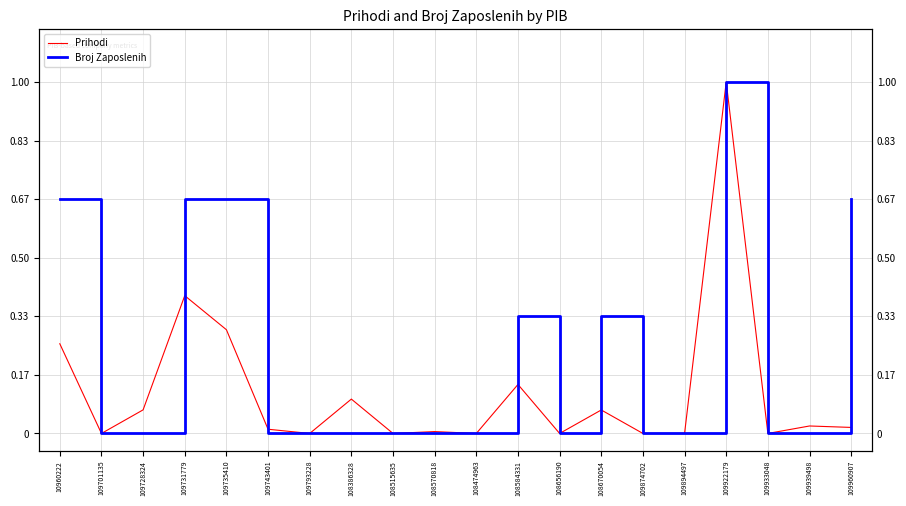

Which label corresponds to the largest value in the chart?

109922179